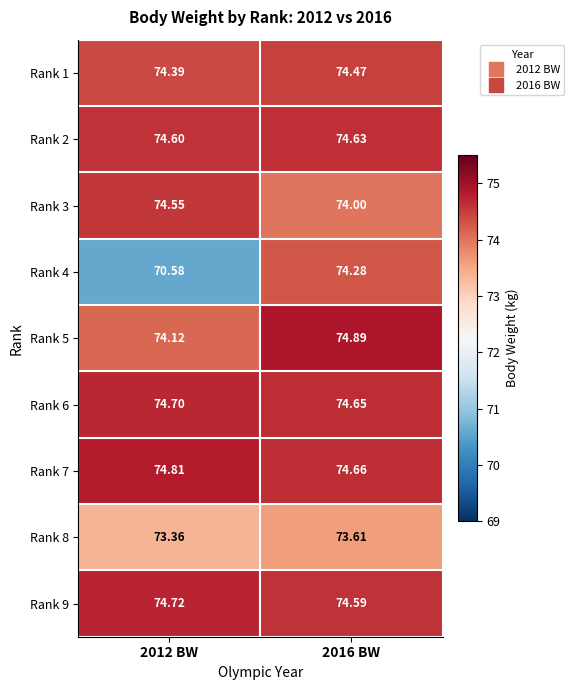

Is the value of Rank 9 at 2012 BW greater than the value of Rank 6 at 2016 BW?

Yes